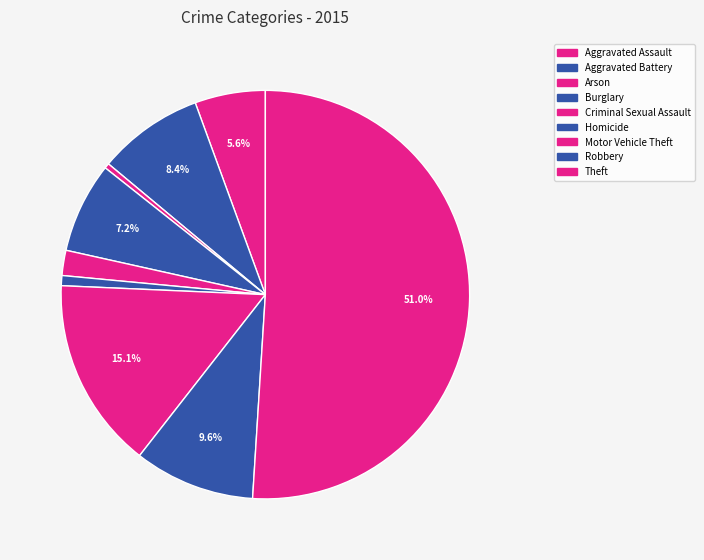

To the nearest percent, what portion does Motor Vehicle Theft represent?

15%